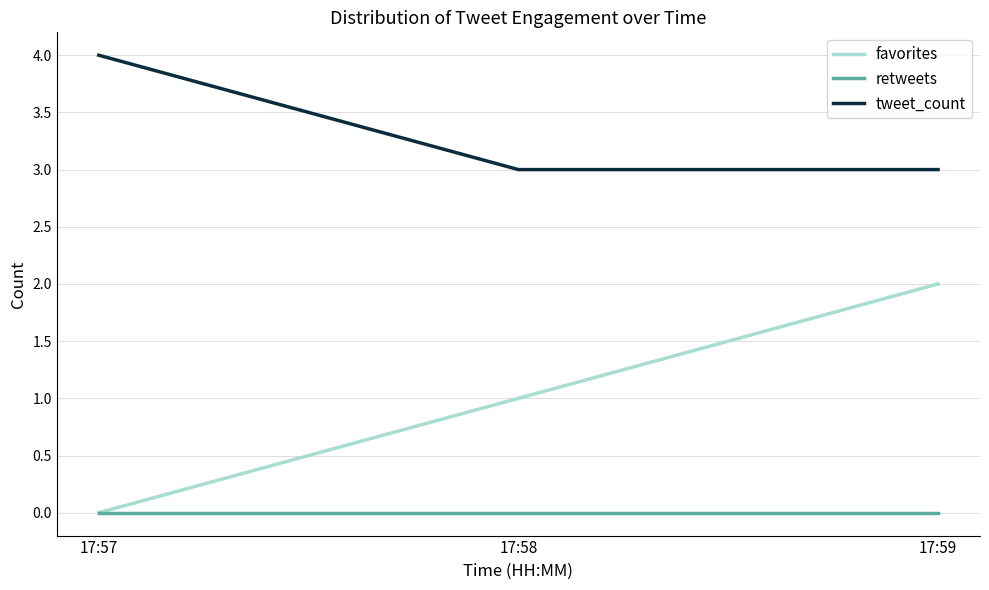

The tweet_count series shows 3 at 17:58. True or false?

True